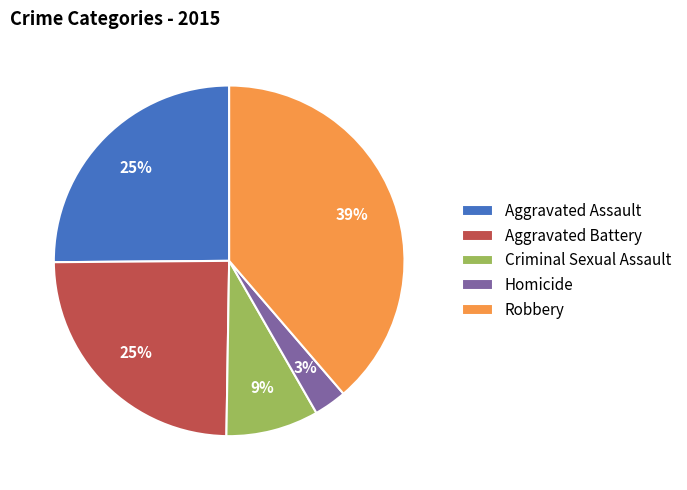

To the nearest percent, what is the average slice percentage?

20%